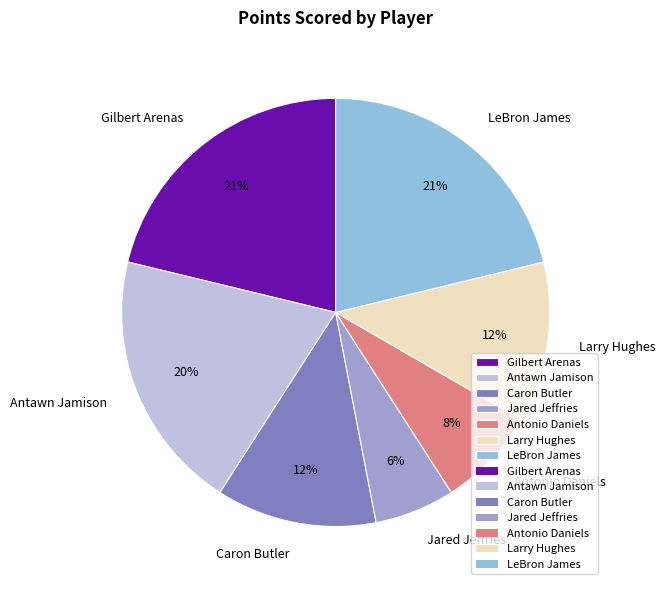

To the nearest percent, what is the difference between the LeBron James and Caron Butler slice percentages?

9%